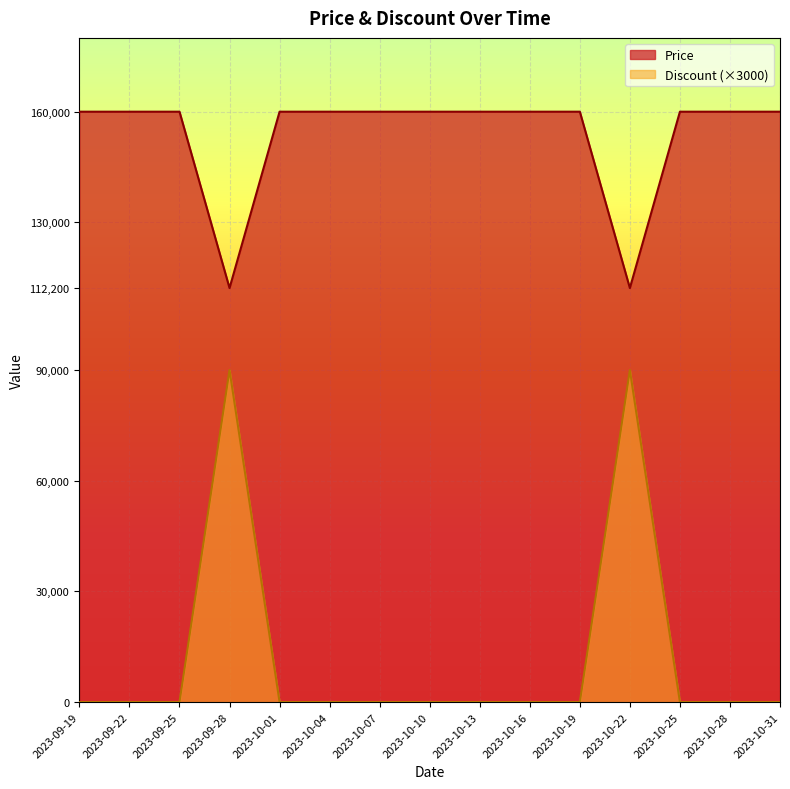

True or false: Price and Discount cross at least once.

False